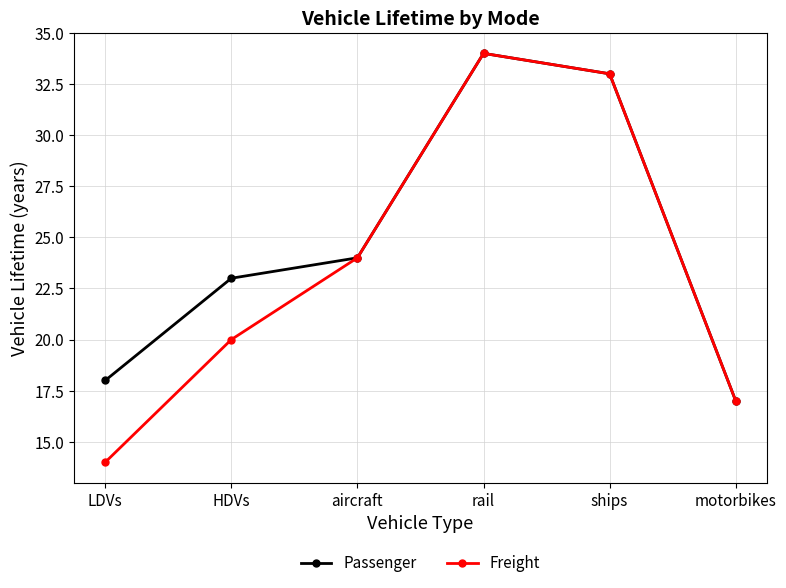

True or false: Freight has a value of 32 at HDVs.

False